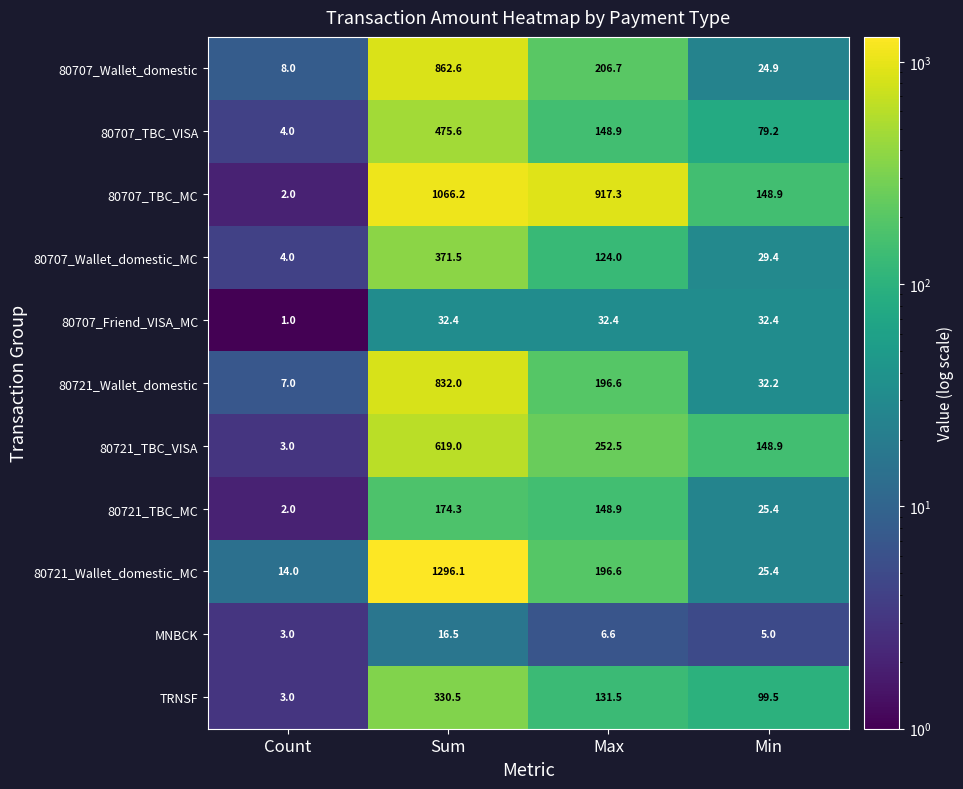

What is the difference between the second highest and second lowest values in the 80707_Wallet_domestic series?

181.8